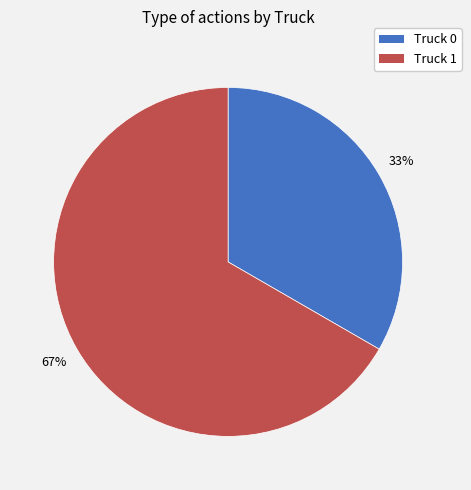

To the nearest percent, what is the average slice percentage?

50%